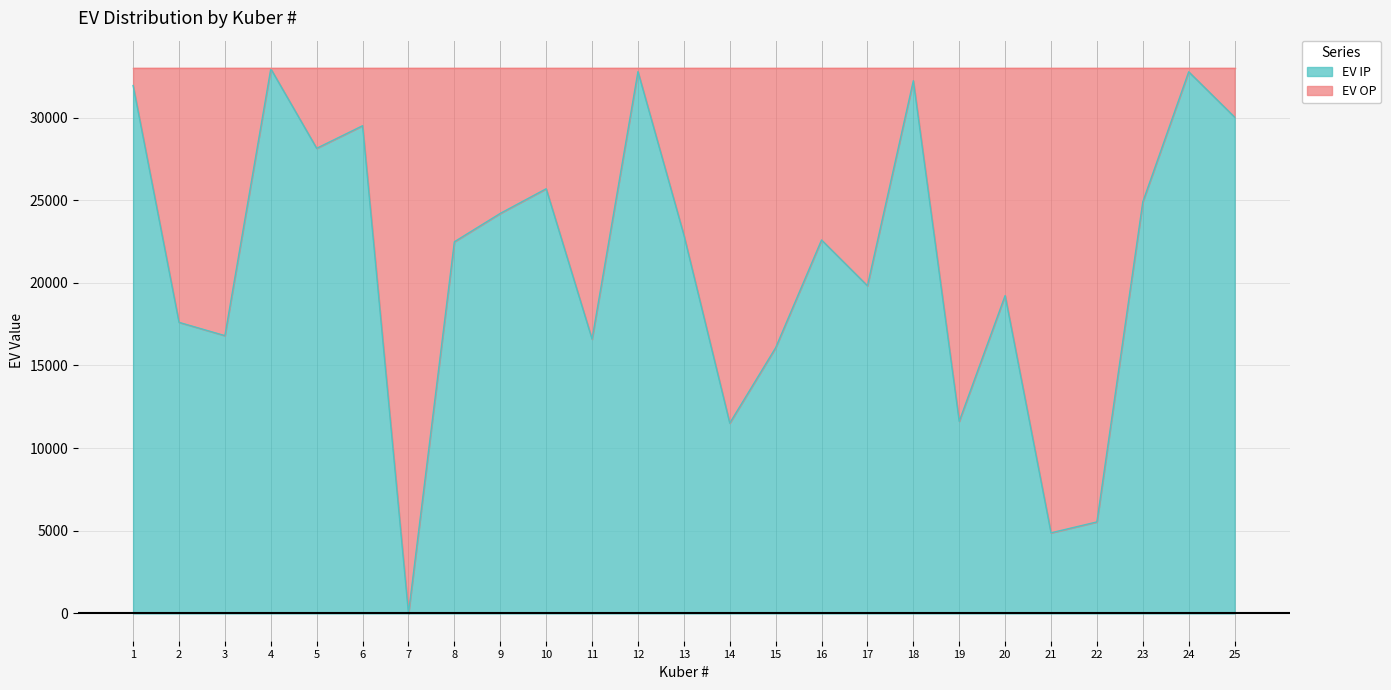

What is the value of the 1st point from the left?

31935